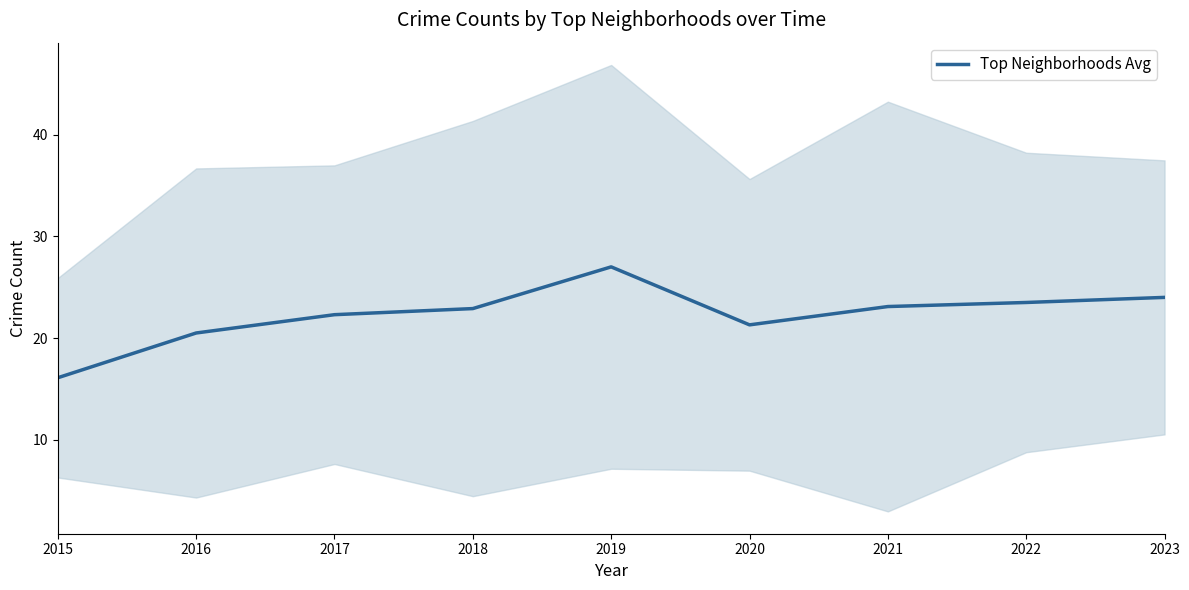

What is the maximum value shown in the chart?

27.0